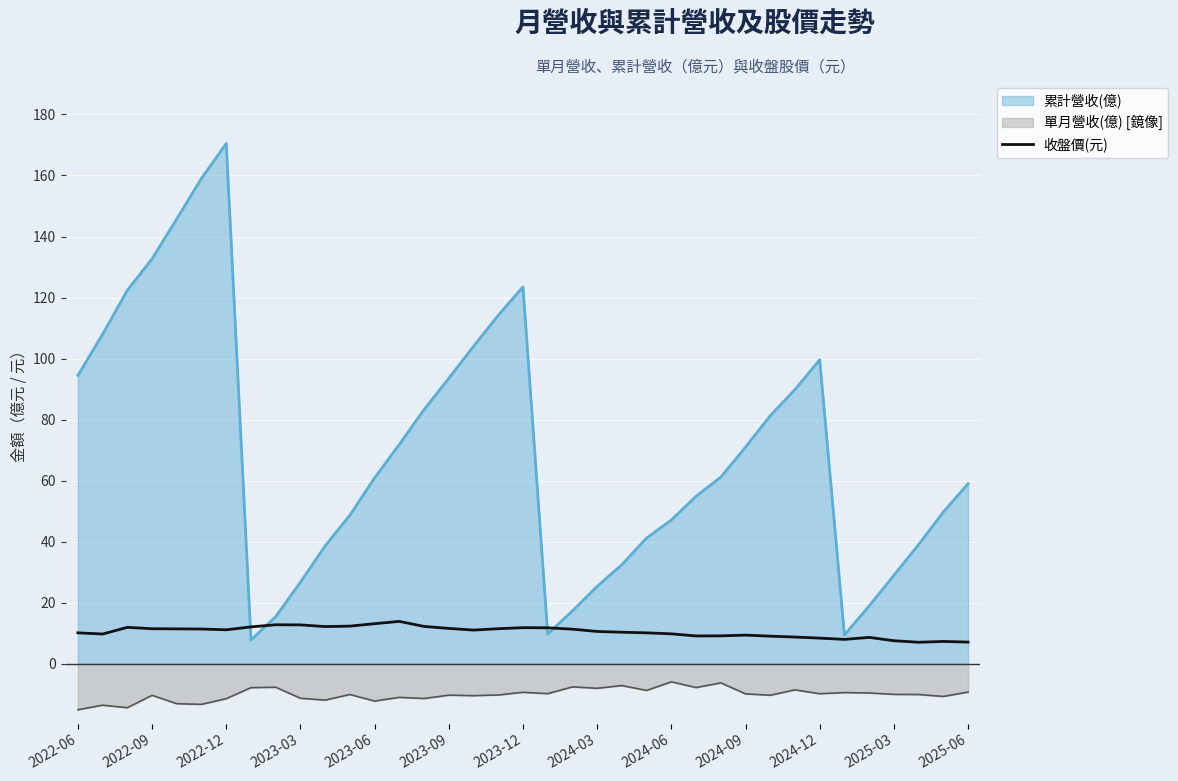

How many series are shown in this chart?

3